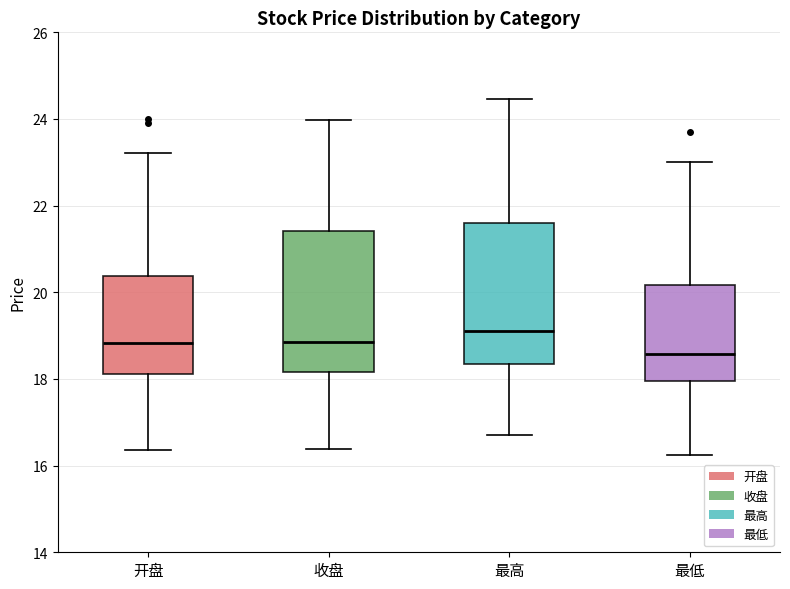

Which box's median line is the highest?

最高